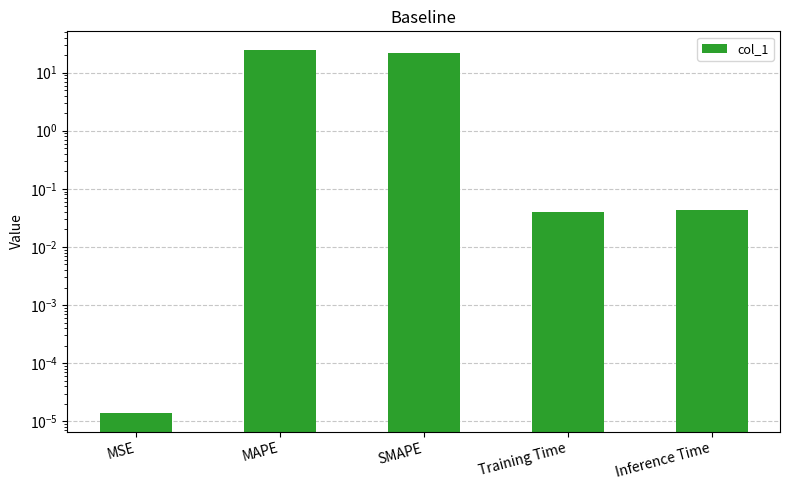

Rank the categories by value from lowest to highest.

MSE, Training Time, Inference Time, SMAPE, MAPE